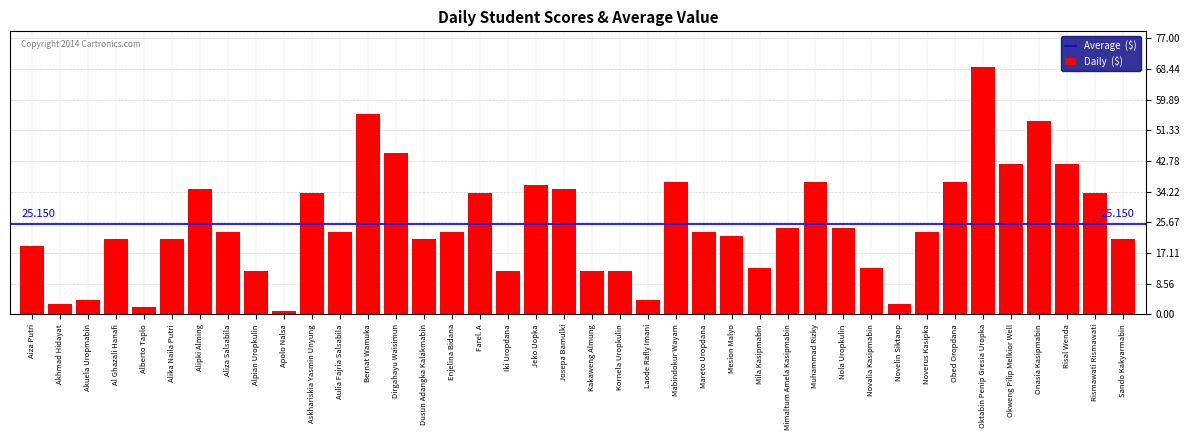

How many distinct data groups are displayed?

1